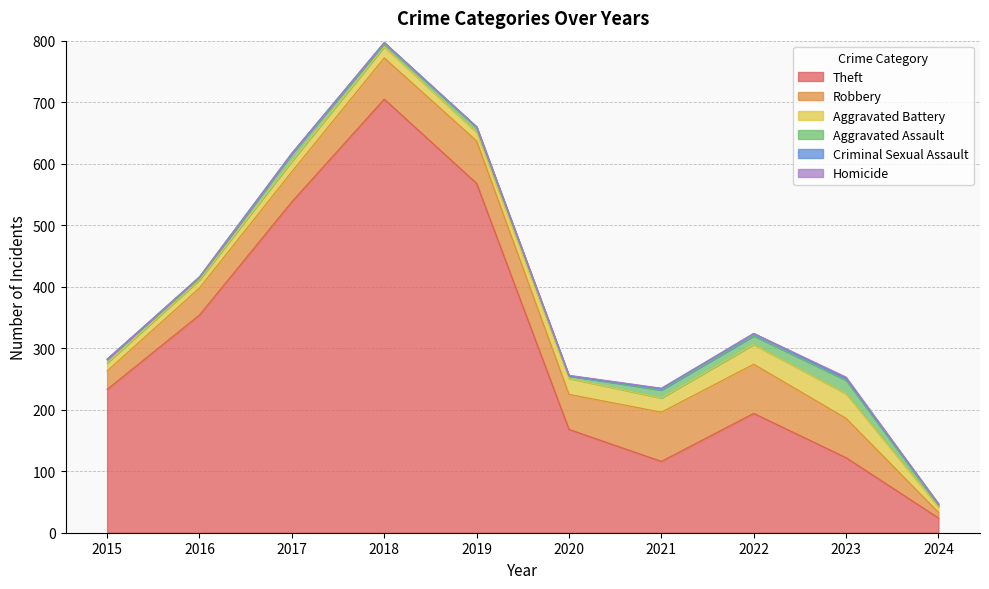

What is the approximate value of Homicide at 2023?

2